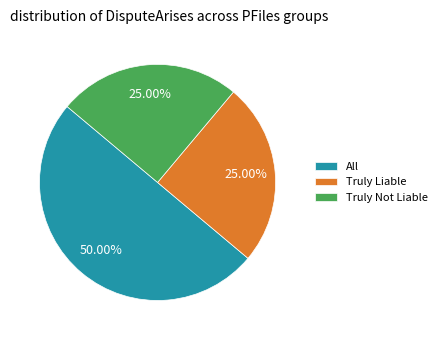

To the nearest percent, what is the combined percentage of Truly Not Liable and Truly Liable?

50%